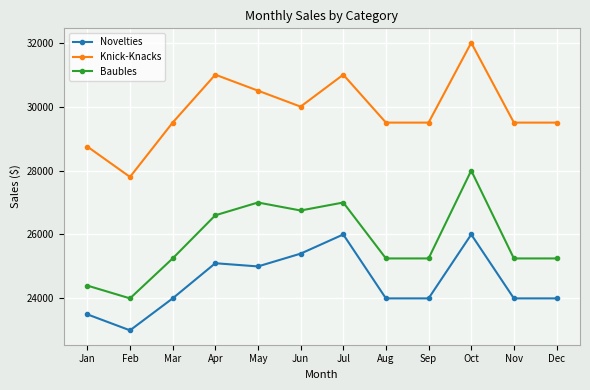

What is the sum of all Baubles values?

310000